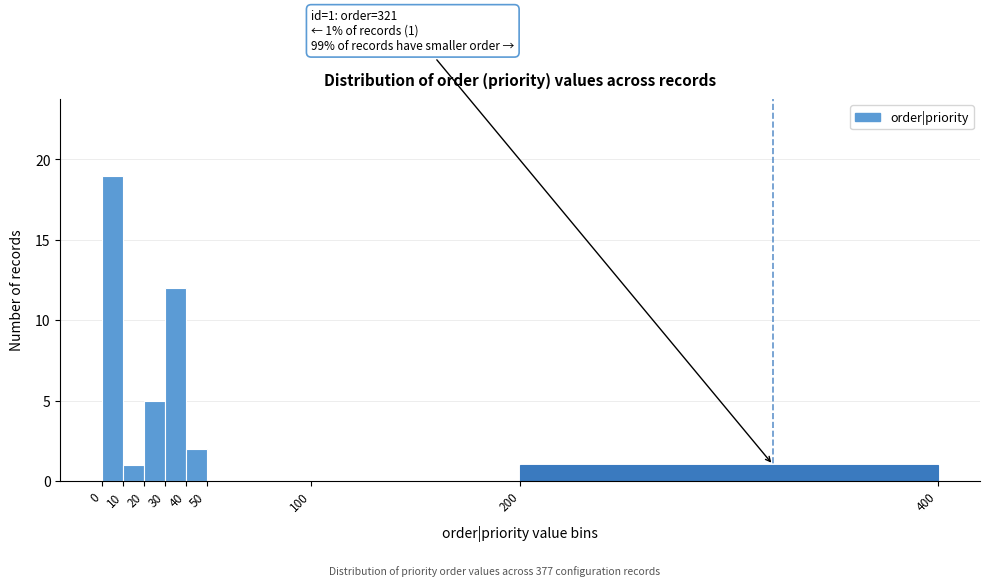

Over which range of the x-axis is the bar tallest?

0 to 10